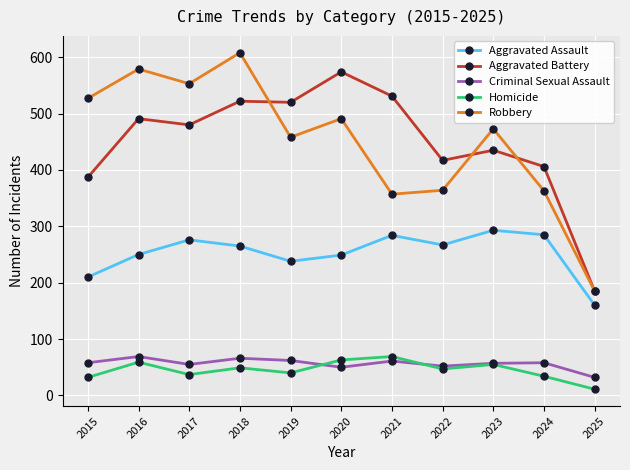

What is the total value across all series at 2018?

1510